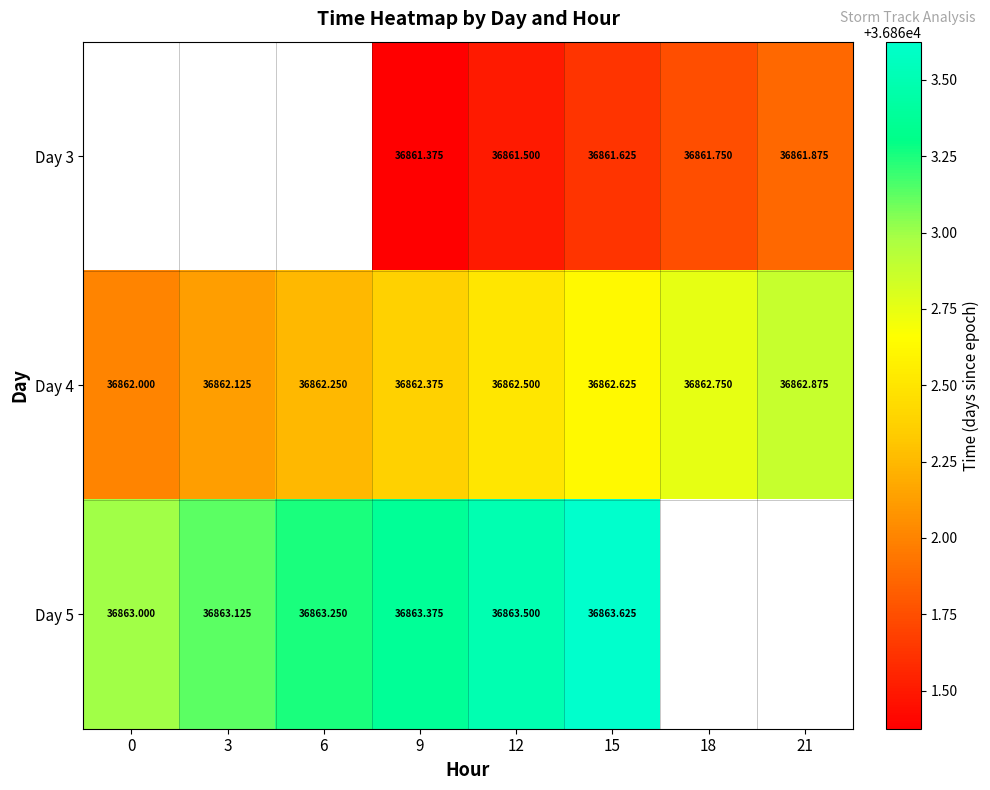

What is the maximum value shown in the chart?

36863.6